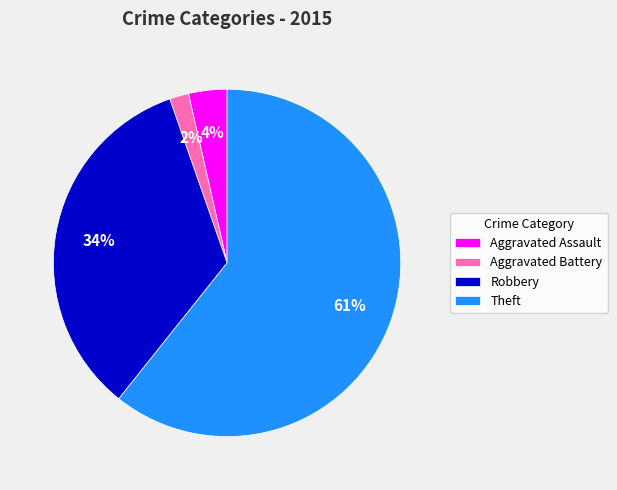

To the nearest percent, what is the average slice percentage?

25%